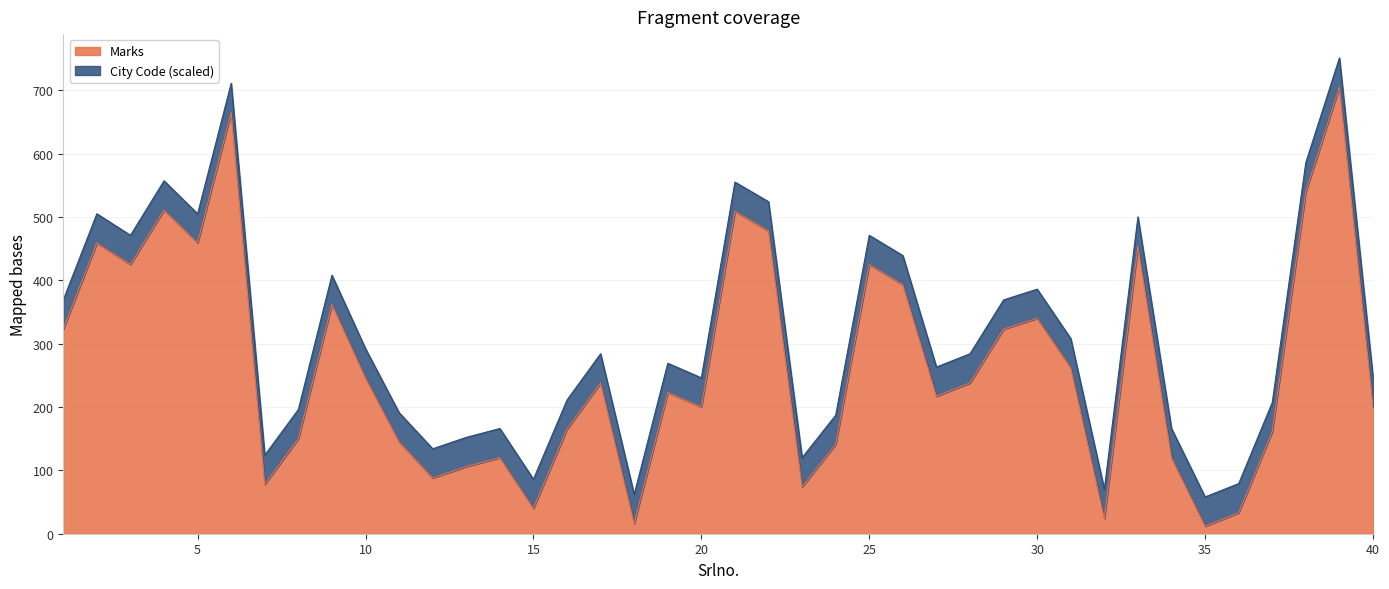

At which label does the data first exceed 238?

1